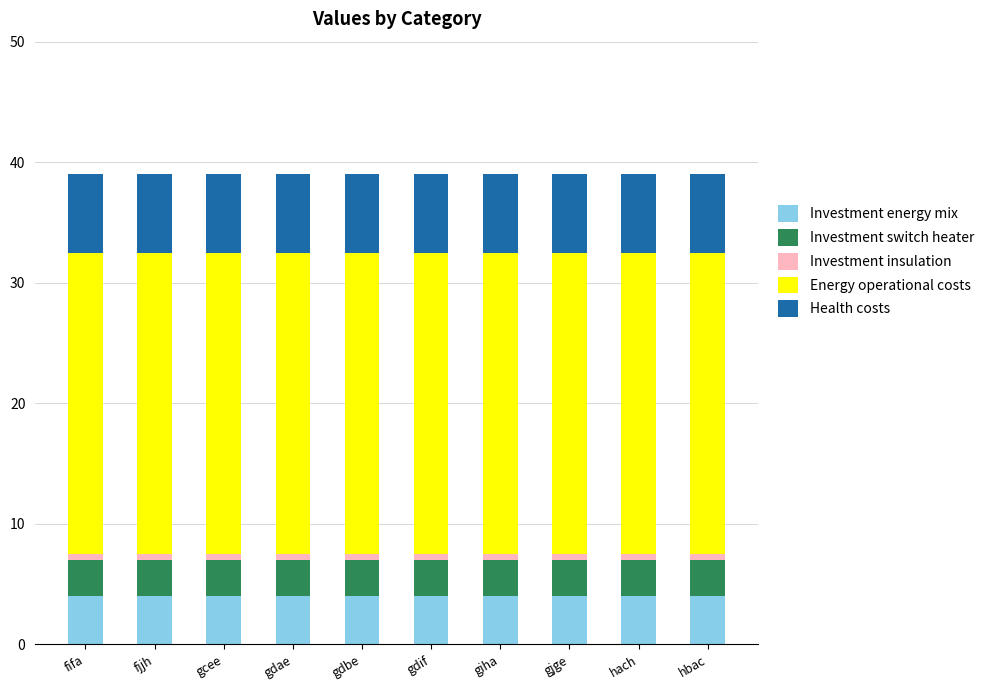

Is it true that Investment energy mix equals 6.6 at gcee?

False